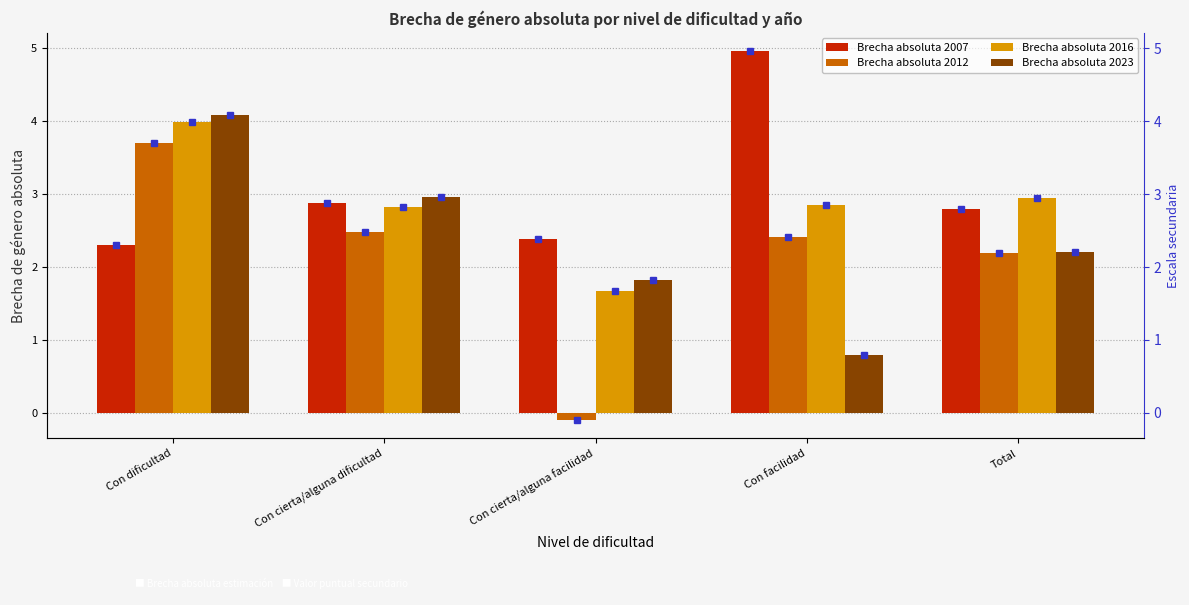

Which series changed the most between Con dificultad and Con cierta/alguna facilidad?

Brecha absoluta 2012